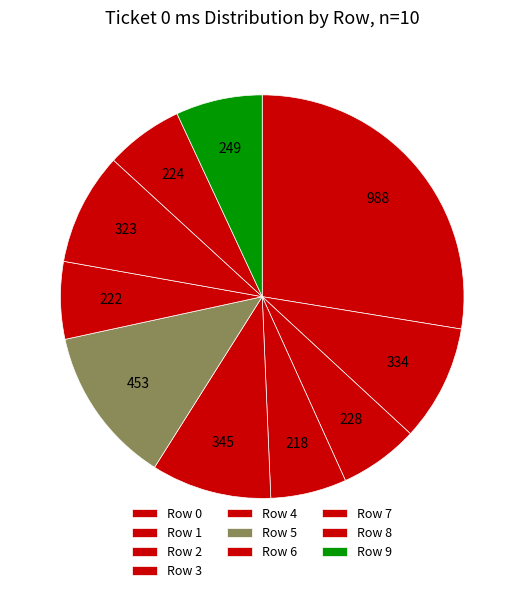

Count the number of slices in the pie.

10